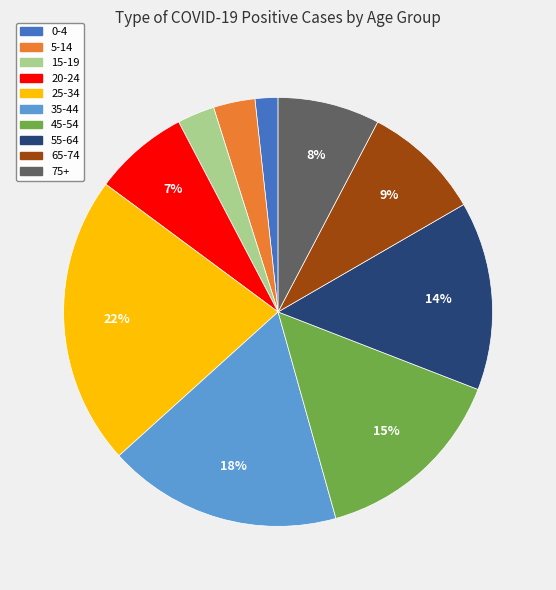

What is the largest slice in the pie chart?

25-34